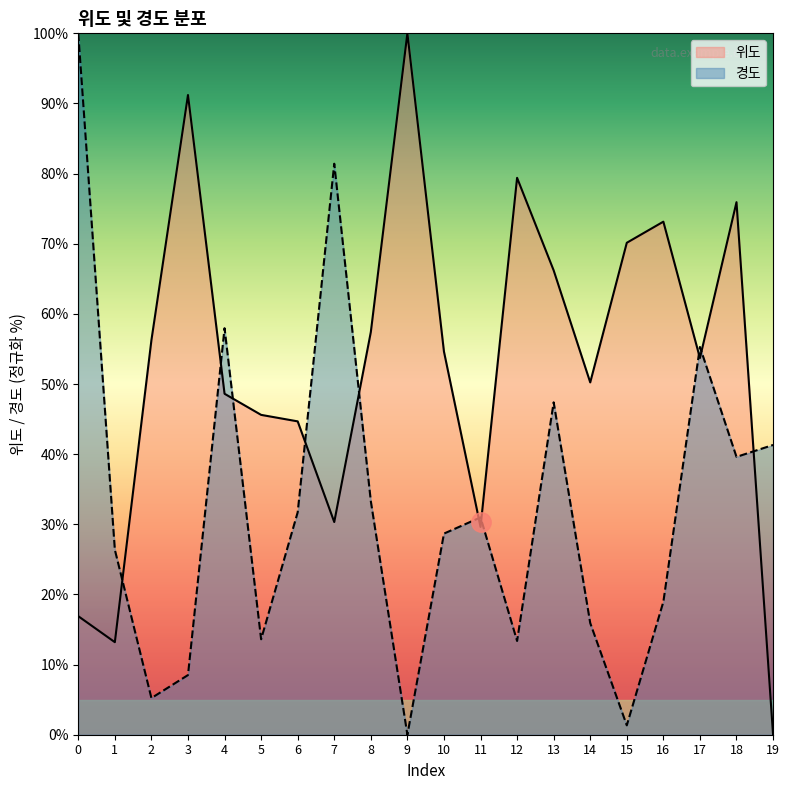

Which category has the lowest value in the 위도 series?

19